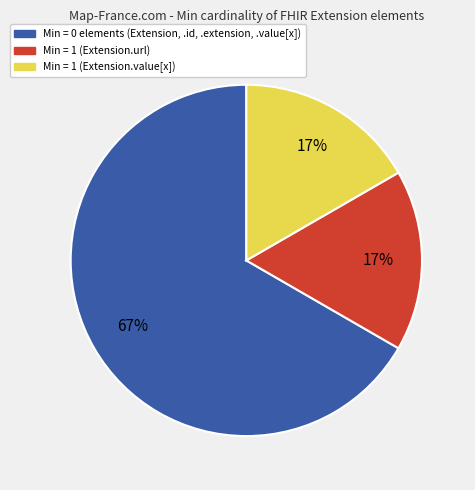

How many slices are in this pie chart?

3